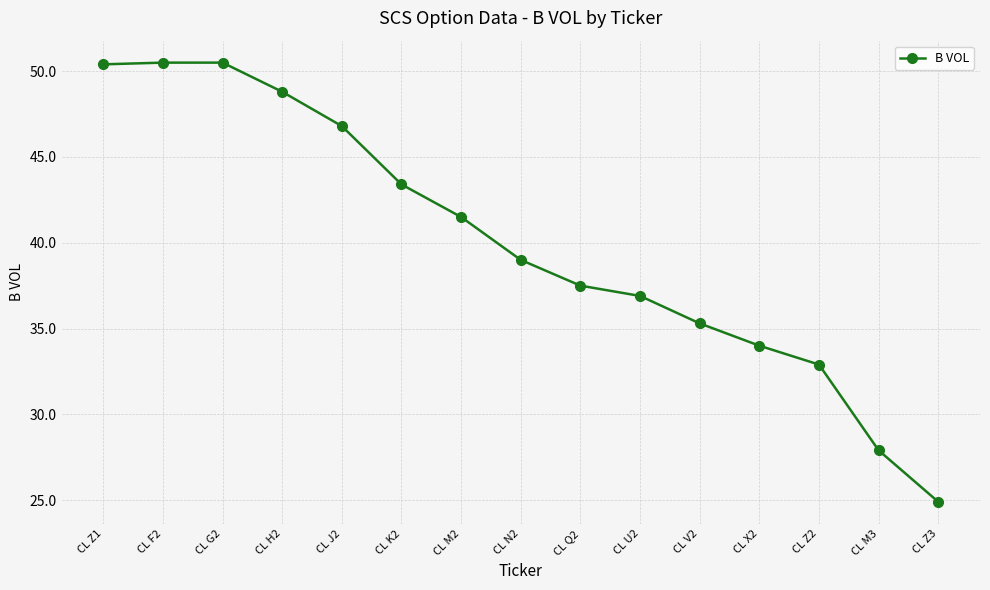

What is the sum of the values at CL Z2 and CL Q2?

70.4